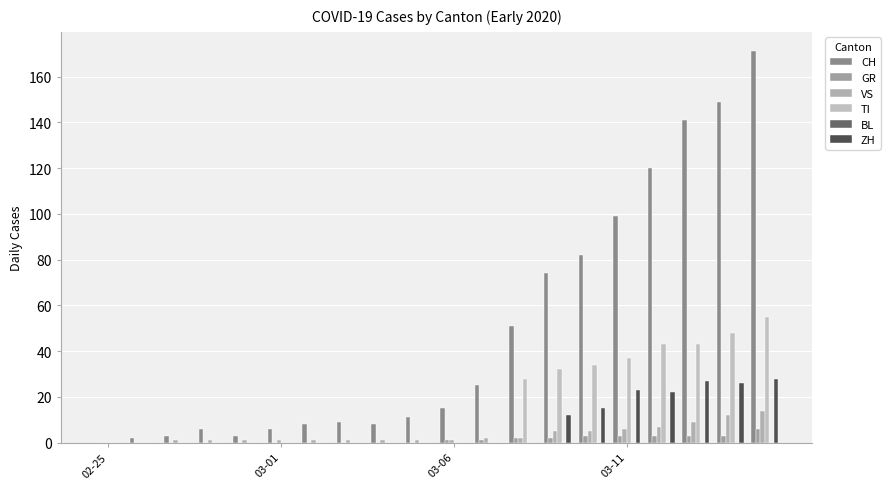

Reading right to left, transcribe all the data shown in this chart.

CH: 171	149	141	120	99	82	74	51	25	15	11	8	9	8	6	3	6	3	2	0
GR: 6	3	3	3	3	3	2	2	1	1	0	0	0	0	0	0	0	0	0	0
VS: 14	12	9	7	6	5	5	2	2	1	1	1	1	1	1	1	1	1	0	0
TI: 55	48	43	43	37	34	32	28	0	0	0	0	0	0	0	0	0	0	0	0
BL: 0	0	0	0	0	0	0	0	0	0	0	0	0	0	0	0	0	0	0	0
ZH: 28	26	27	22	23	15	12	0	0	0	0	0	0	0	0	0	0	0	0	0